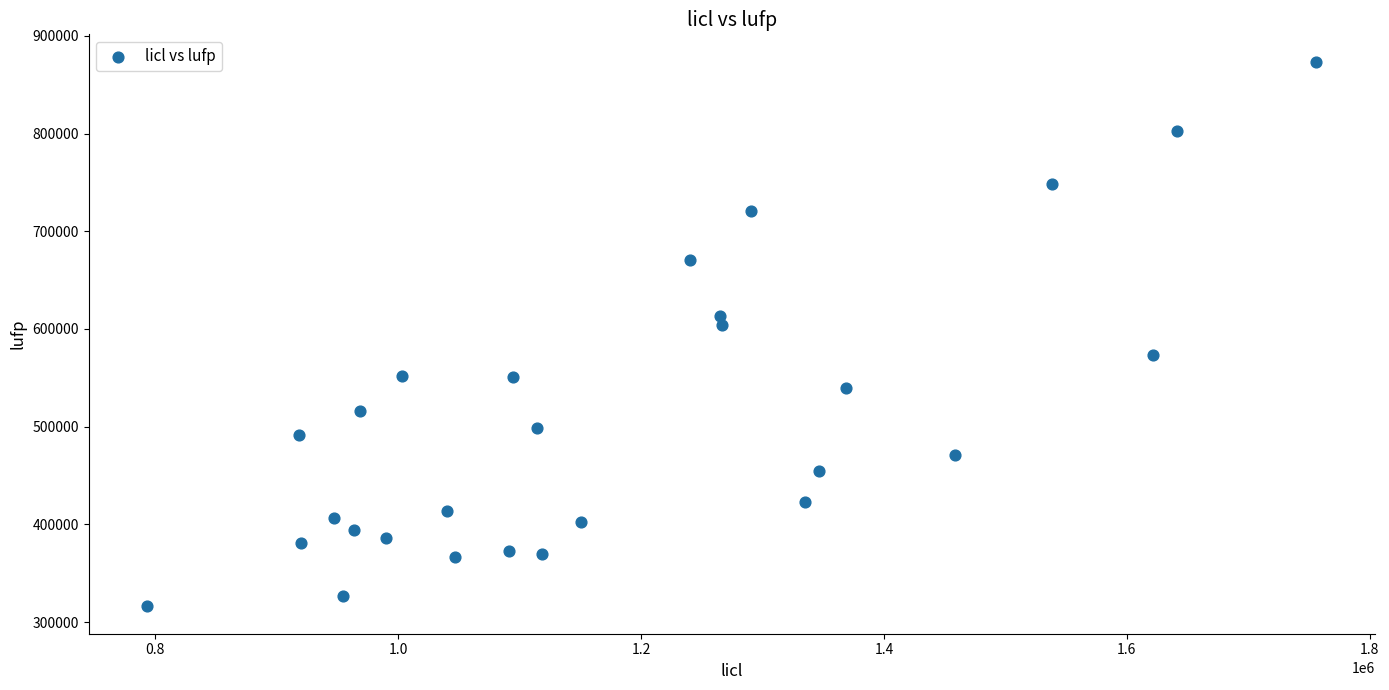

What is the range of Y values (max minus min)?

557765